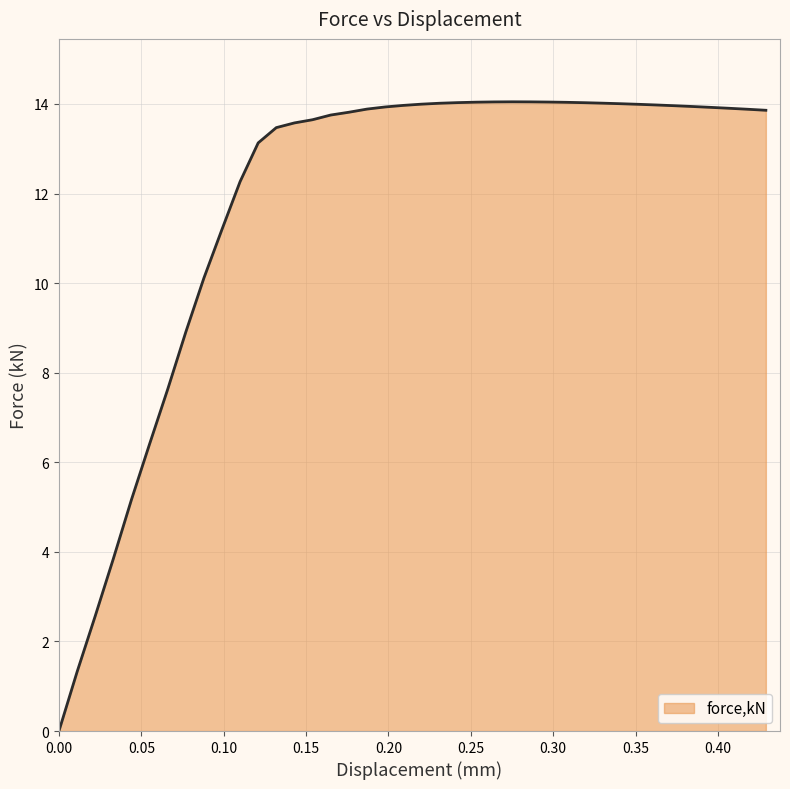

What is the greatest value displayed?

14.0